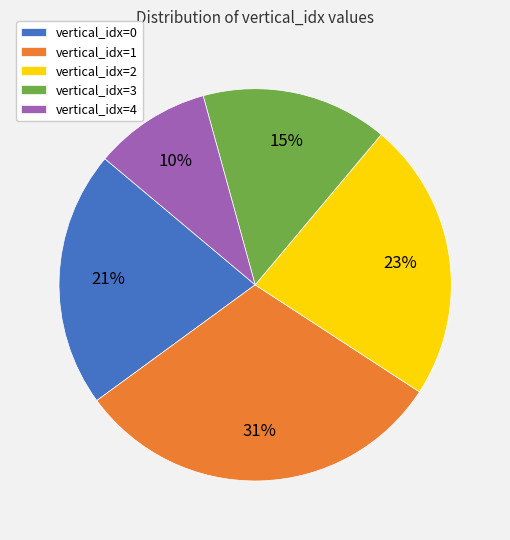

Approximately how many times larger is the value at vertical_idx=4 compared to vertical_idx=0?

0.5